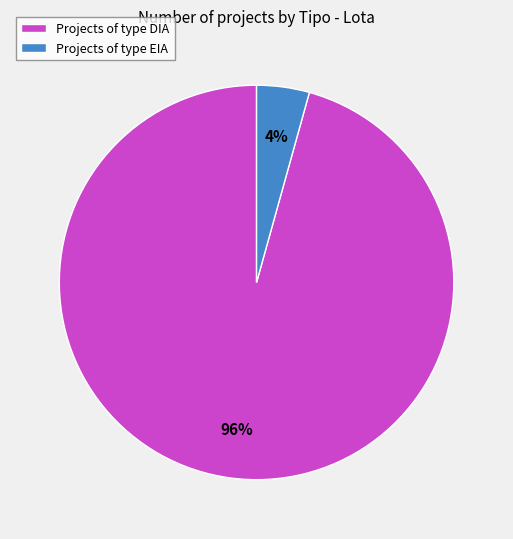

True or false: Projects of type DIA accounts for 83% of the total.

False